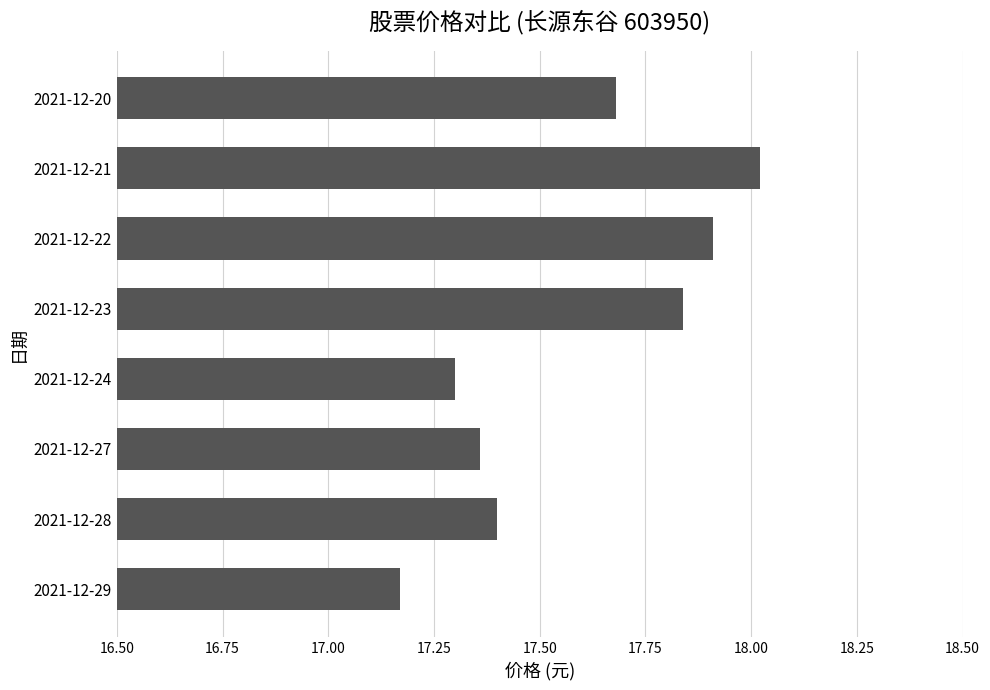

List the labels in order of value, largest first.

2021-12-21, 2021-12-22, 2021-12-23, 2021-12-20, 2021-12-28, 2021-12-27, 2021-12-24, 2021-12-29